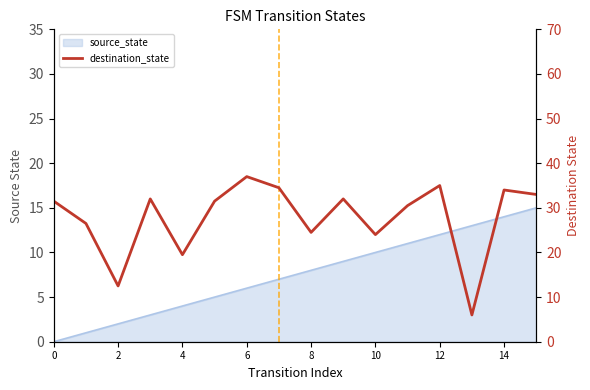

True or false: the data shows 34.5 at 14.

True